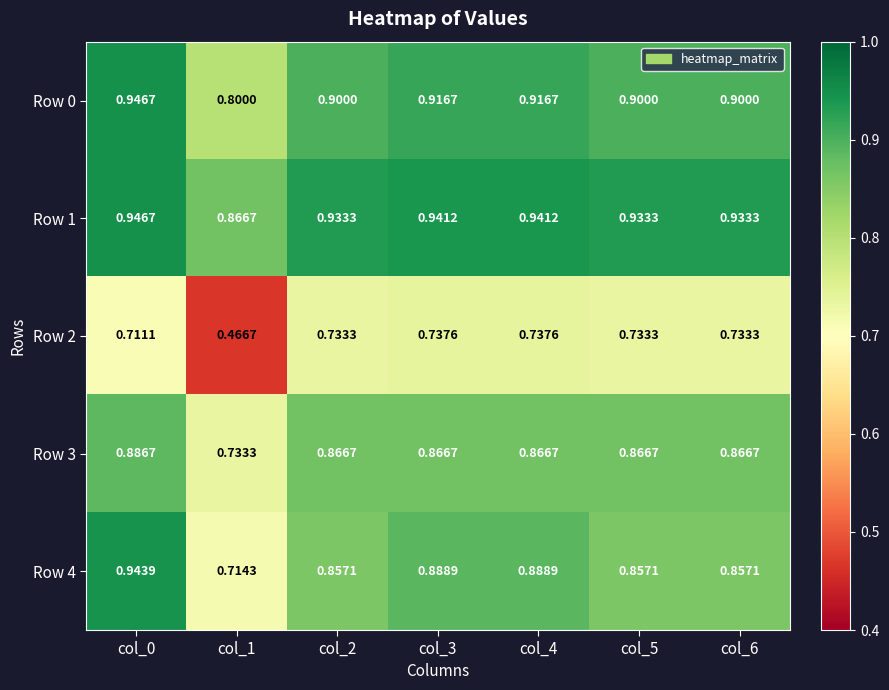

Which series changed the most between col_0 and col_1?

Row 2